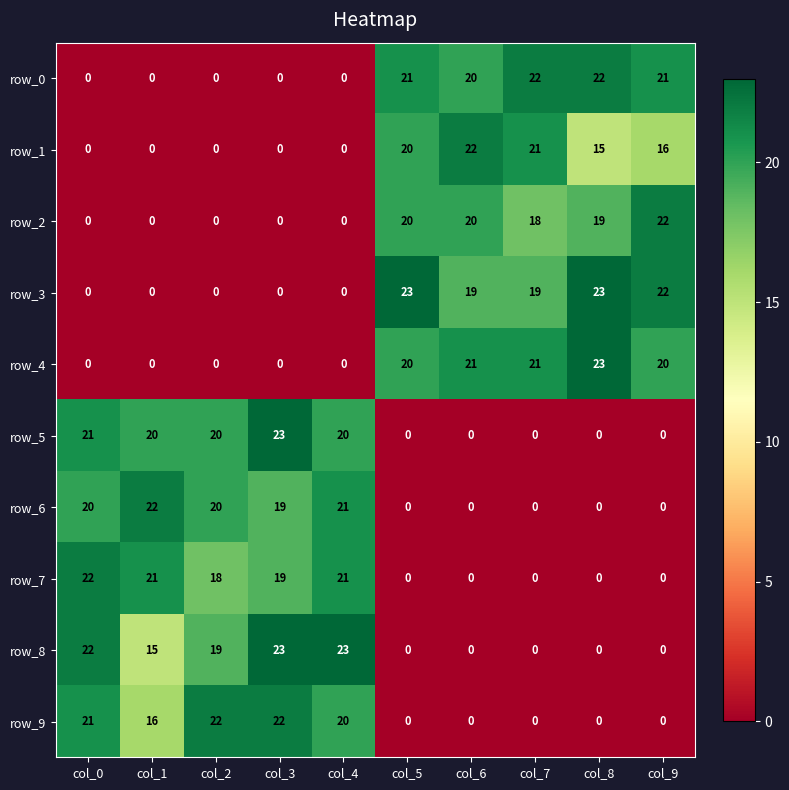

How many positive values does the row_0 series have?

5